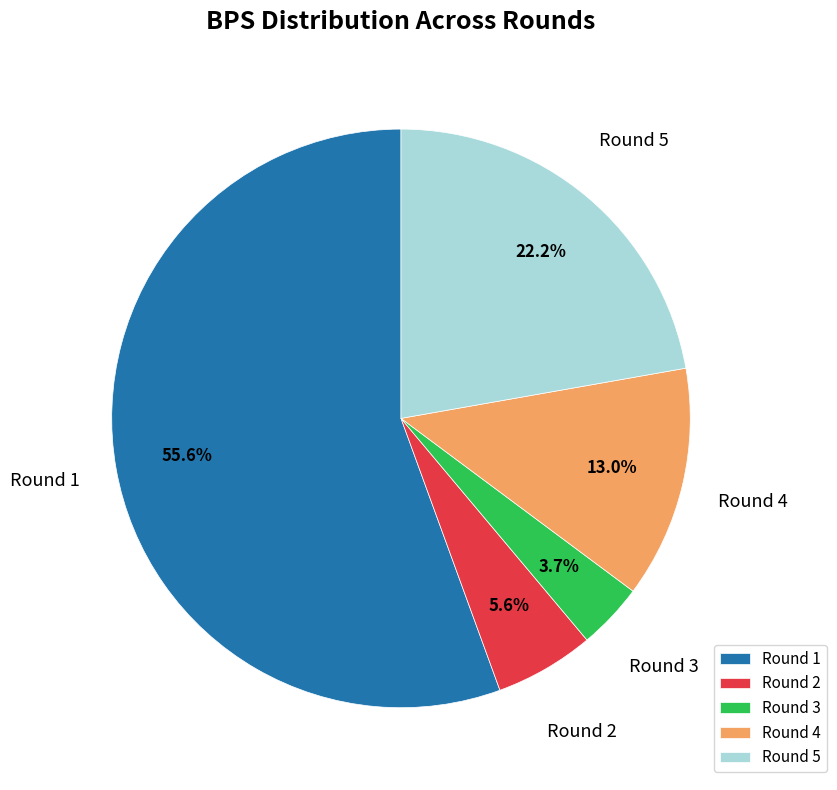

To the nearest percent, what is the average slice percentage?

20%